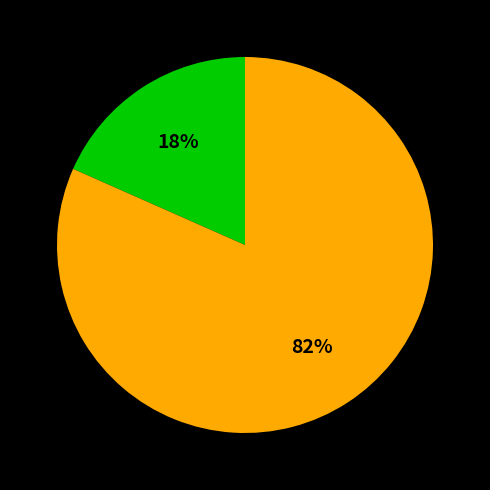

To the nearest percent, what is the average slice percentage?

50%